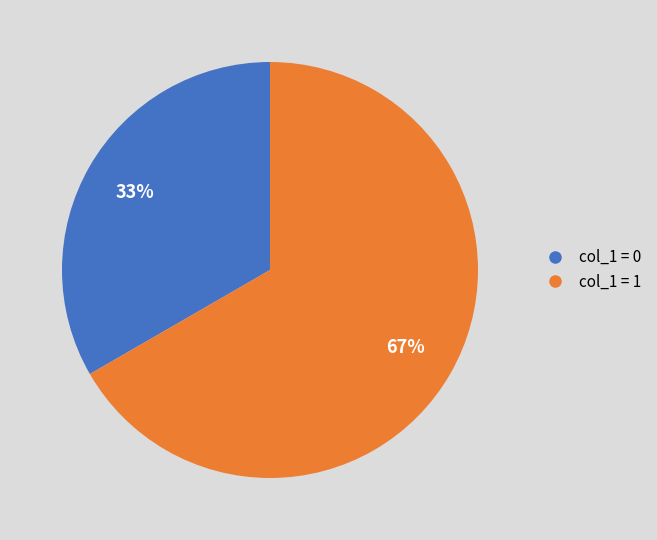

Is there a majority slice in this chart?

Yes